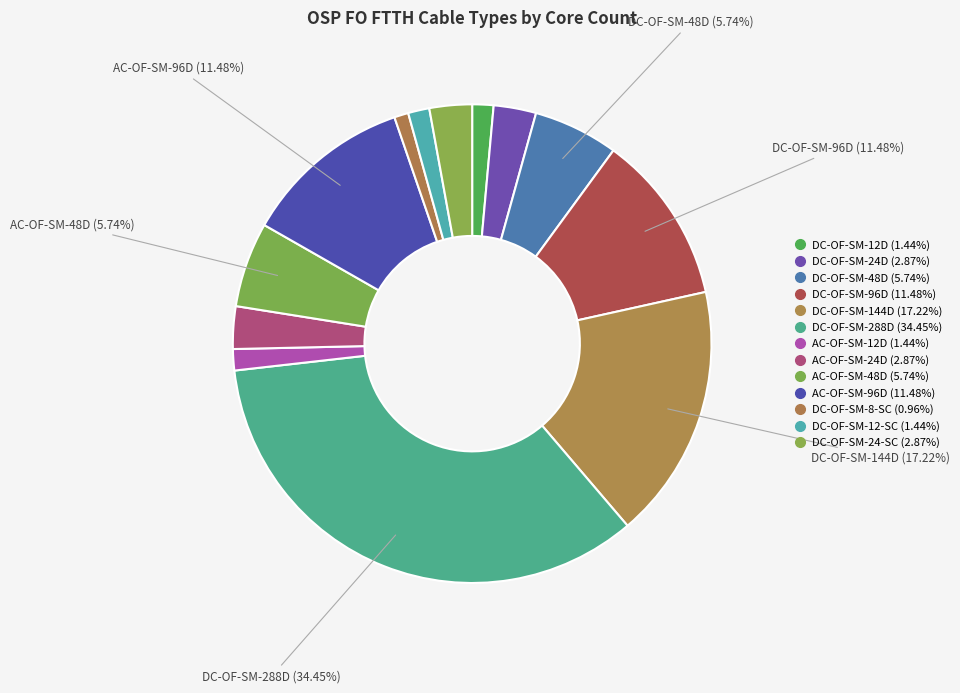

How many segments does this pie chart have?

13